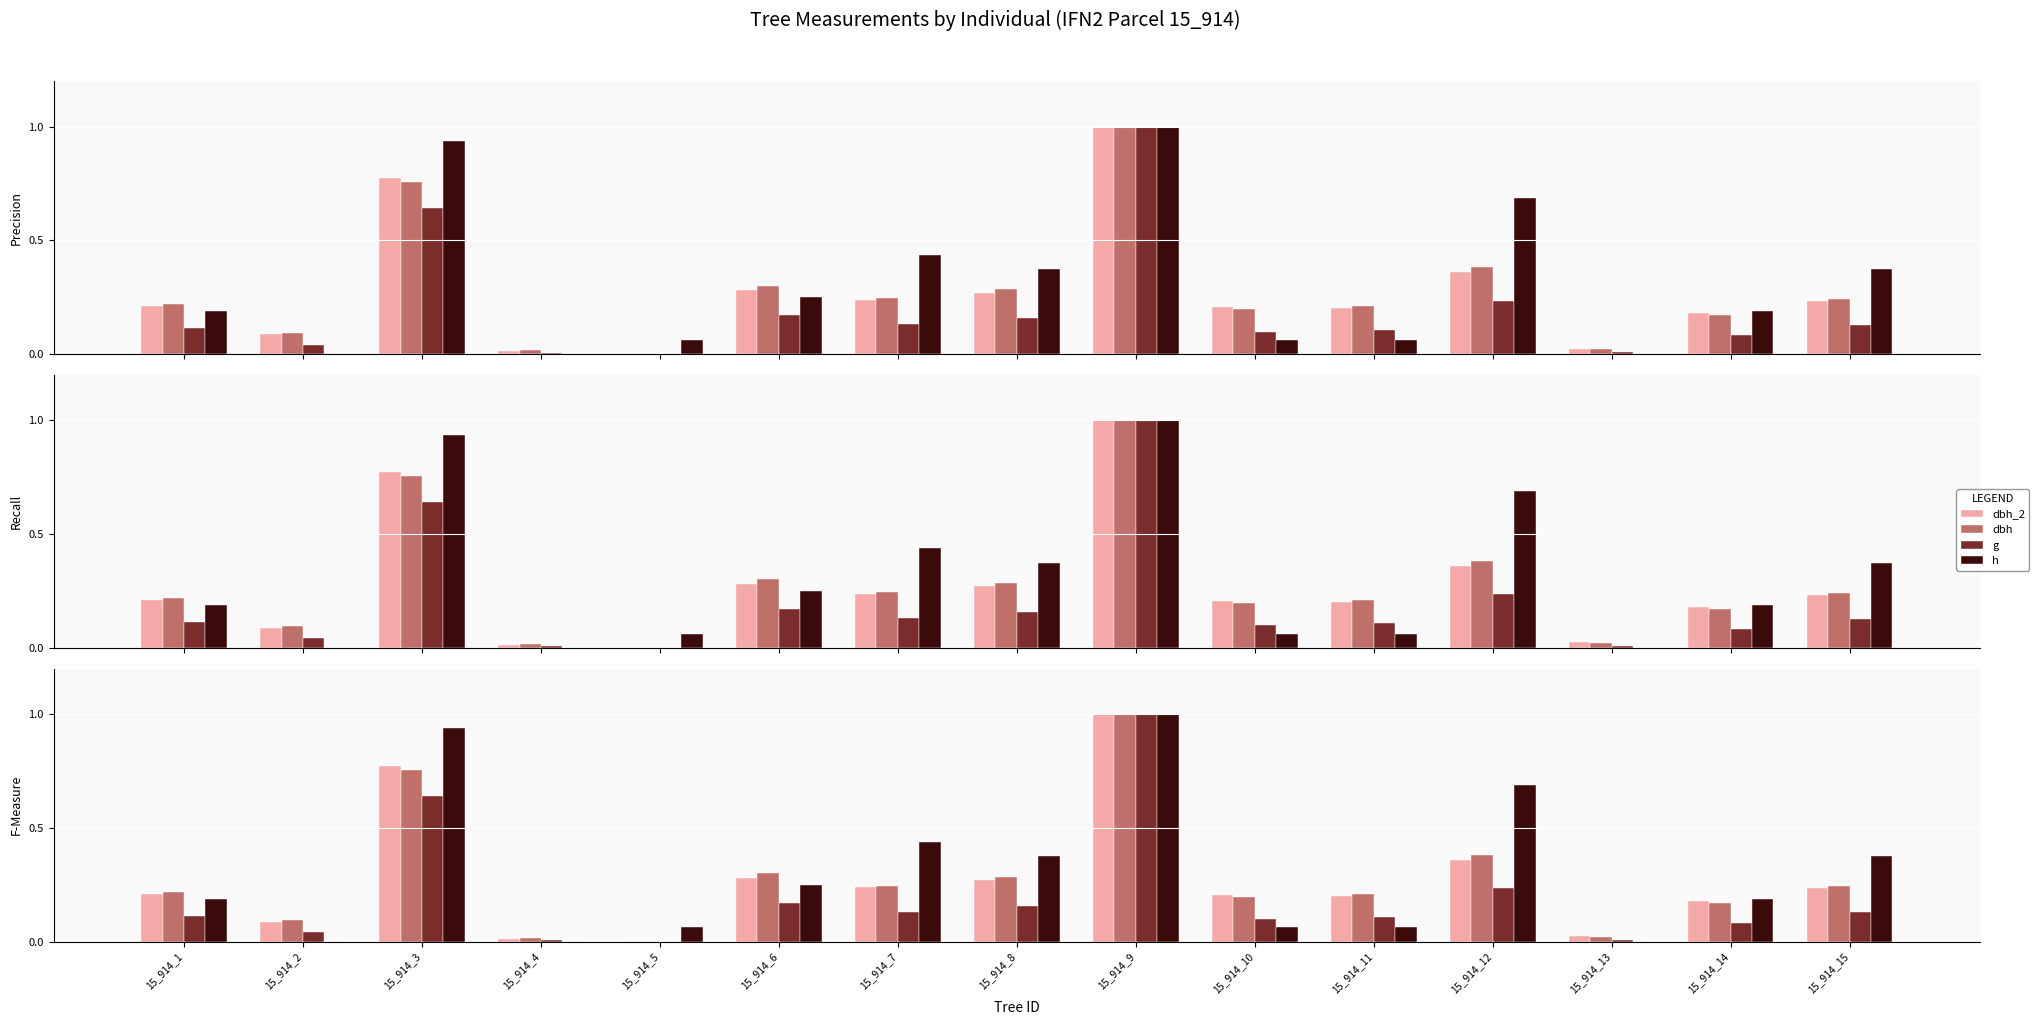

List the labels in order of dbh_2 value, smallest first.

15_914_5, 15_914_4, 15_914_13, 15_914_2, 15_914_14, 15_914_11, 15_914_10, 15_914_1, 15_914_15, 15_914_7, 15_914_8, 15_914_6, 15_914_12, 15_914_3, 15_914_9